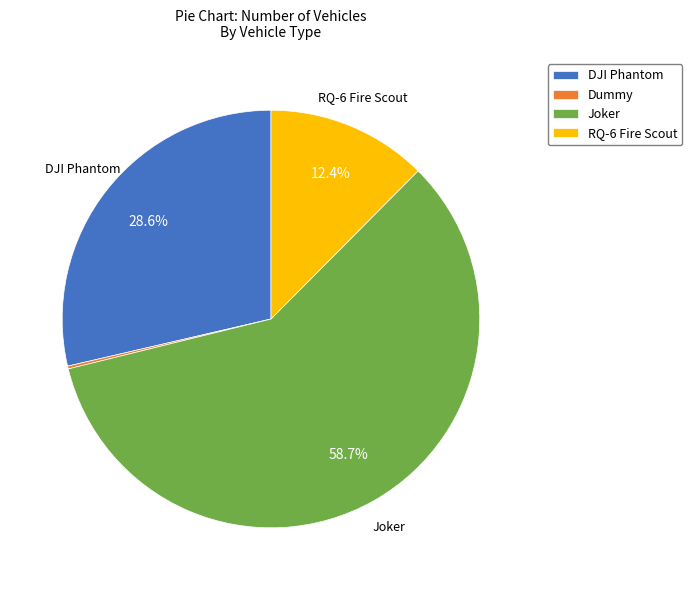

Does any single category account for the majority?

Yes